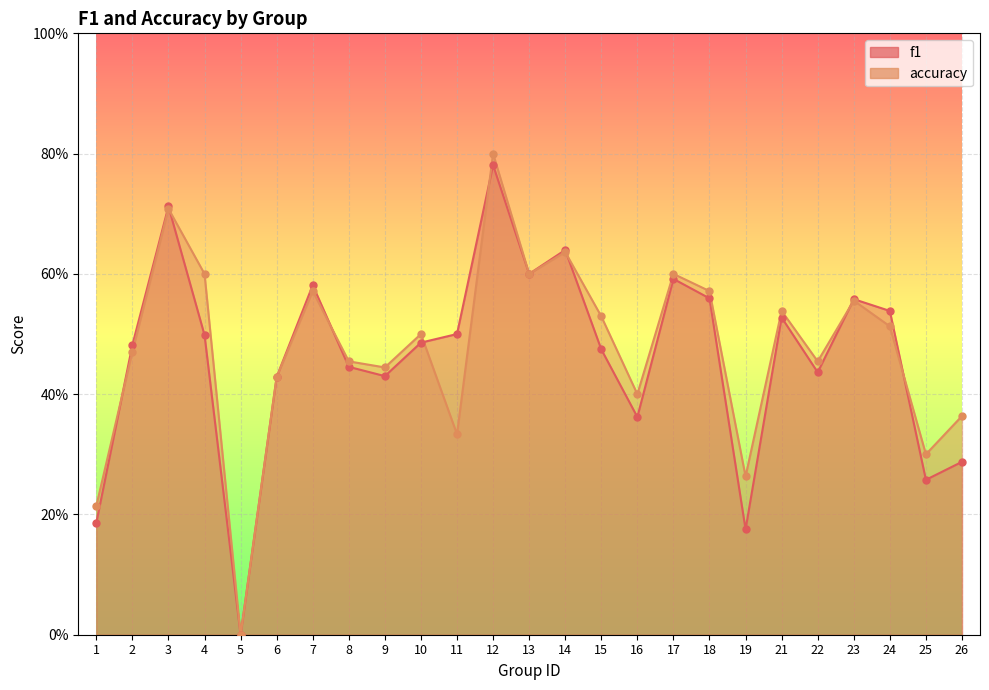

What are all the series names shown in the legend?

f1, accuracy